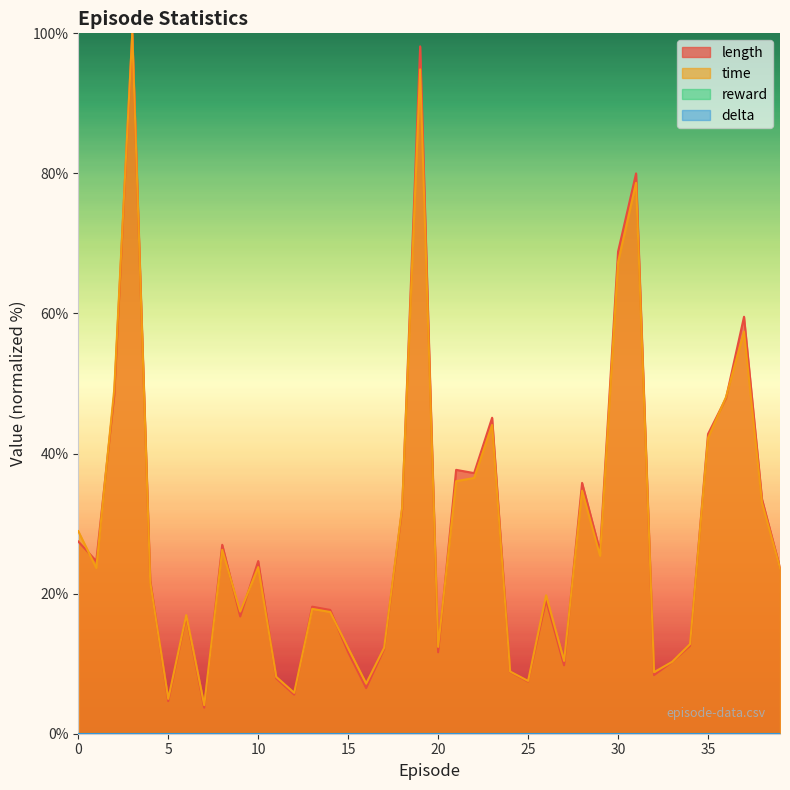

At which category is the sum across all series the highest?

3